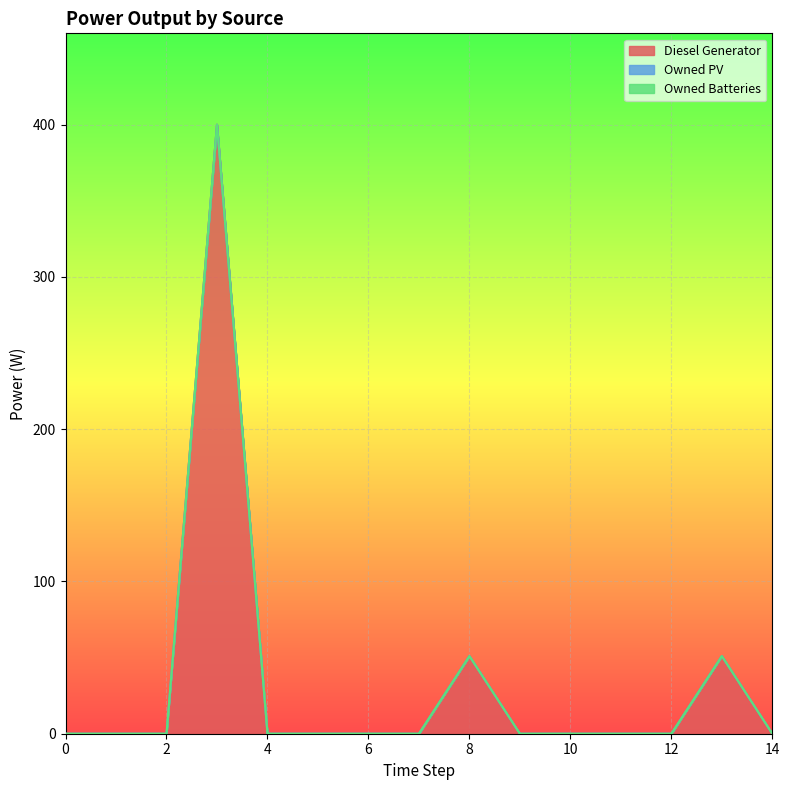

Reading right to left, transcribe all the data shown in this chart.

Diesel Generator: 14=0.0	13=51.0	12=0.0	11=0.0	10=0.0	9=0.0	8=51.0	7=0.0	6=0.0	5=0.0	4=0.0	3=400.0	2=0.0	1=0.0	0=0.0
Owned PV: 14=0.0	13=0.0	12=0.0	11=0.0	10=0.0	9=0.0	8=0.0	7=0.0	6=0.0	5=0.0	4=0.0	3=0.0	2=0.0	1=0.0	0=0.0
Owned Batteries: 14=0.0	13=0.0	12=0.0	11=0.0	10=0.0	9=0.0	8=0.0	7=0.0	6=0.0	5=0.0	4=0.0	3=0.0	2=0.0	1=0.0	0=0.0